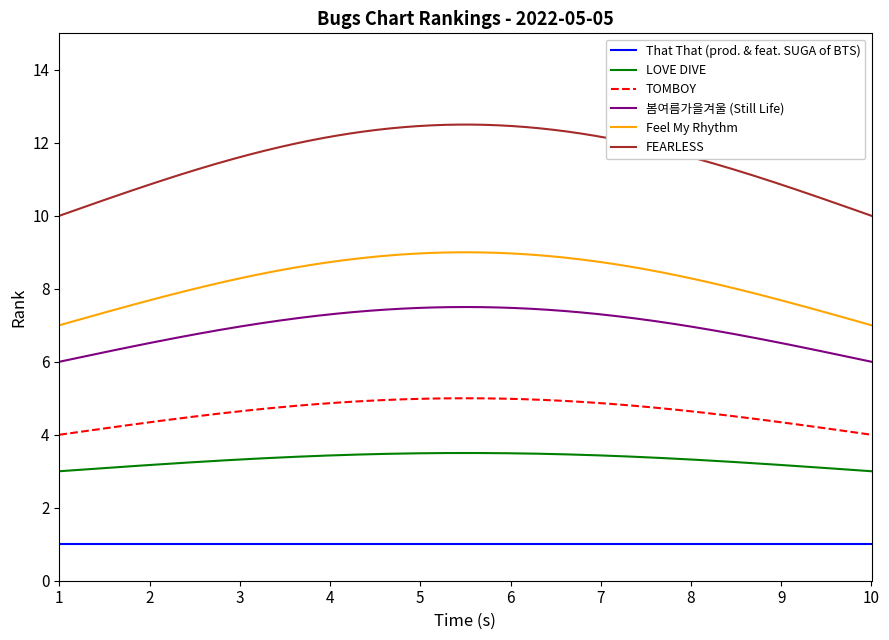

True or false: 봄여름가을겨울 (Still Life) and LOVE DIVE intersect in this chart.

False